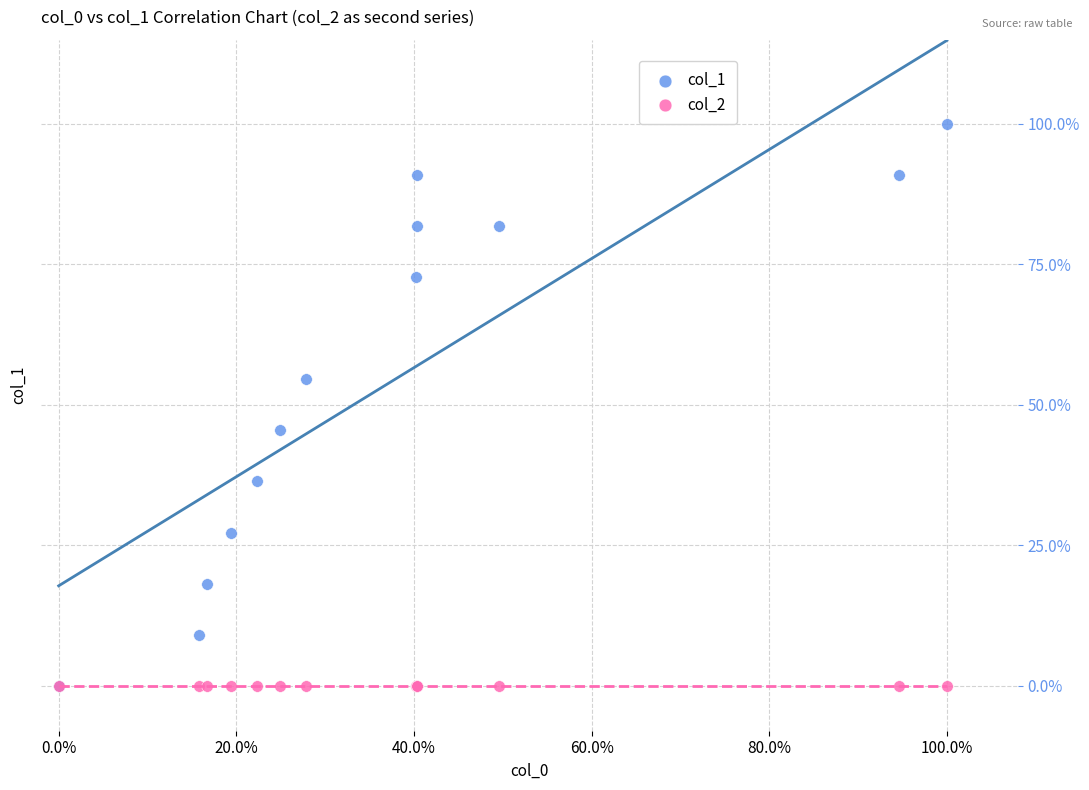

What are all the series names shown in the legend?

col_1, col_2